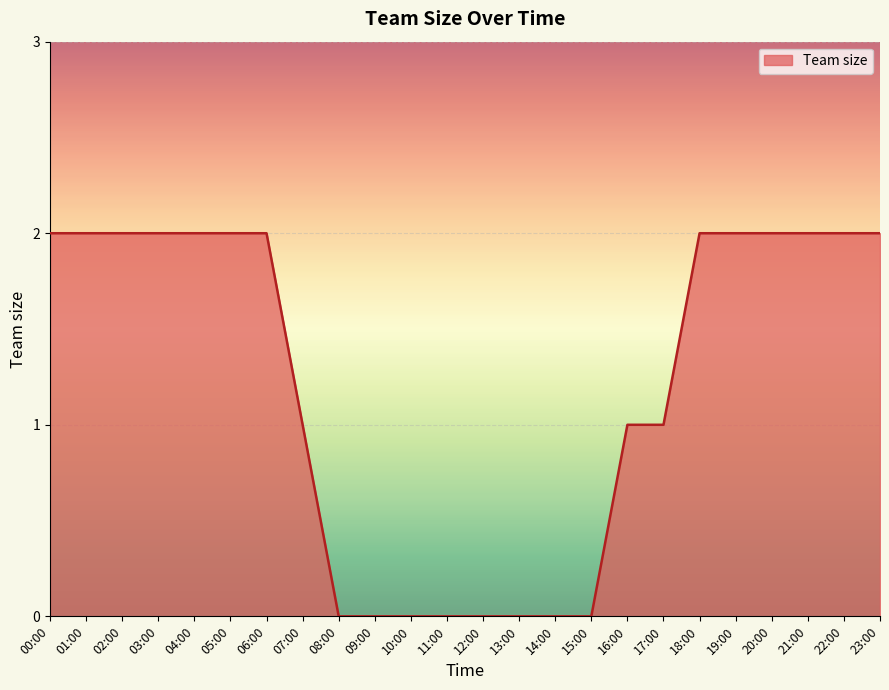

What is the difference between the maximum and minimum values?

2